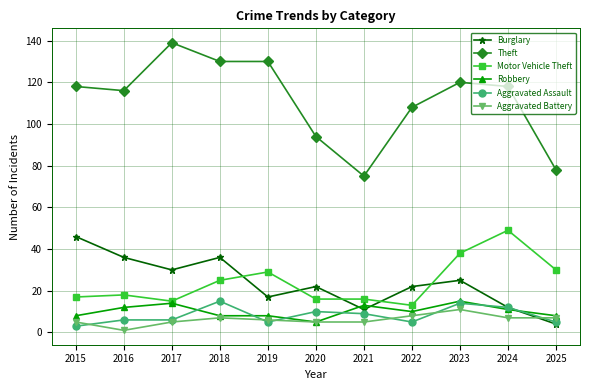

How many data points does each series have?

11